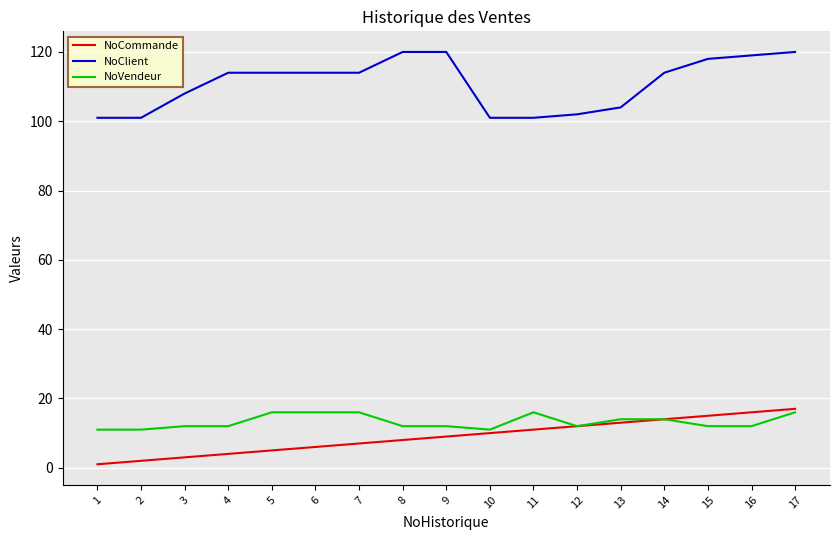

The value of NoCommande at 14 is 19. True or false?

False